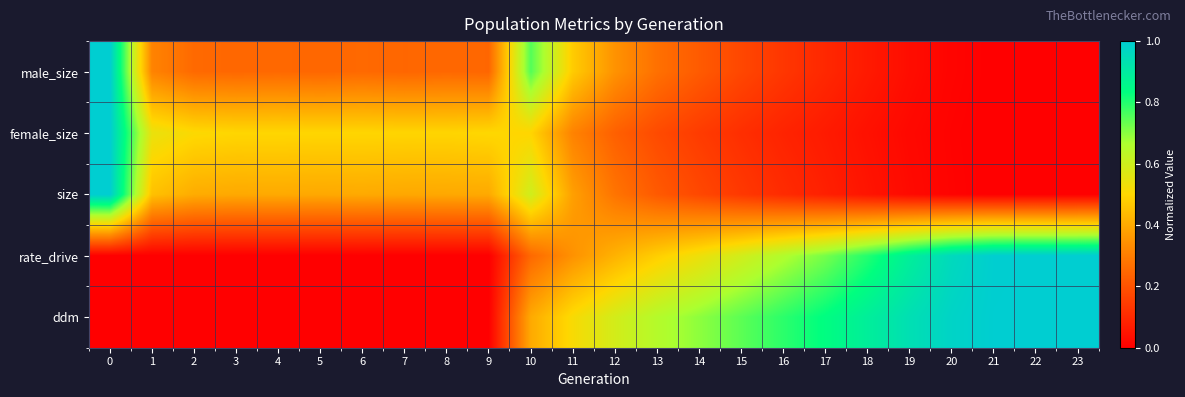

Reading left to right, list all the values displayed in this chart.

male_size: 0=1.0	1=0.3	2=0.3	3=0.2	4=0.3	5=0.2	6=0.3	7=0.2	8=0.2	9=0.2	10=0.8	11=0.5	12=0.3	13=0.3	14=0.2	15=0.2	16=0.1	17=0.1	18=0.1	19=0.0	20=0.0	21=0.0	22=0.0	23=0.0
female_size: 0=1.0	1=0.5	2=0.5	3=0.5	4=0.5	5=0.5	6=0.5	7=0.5	8=0.5	9=0.5	10=0.5	11=0.3	12=0.2	13=0.2	14=0.1	15=0.1	16=0.1	17=0.1	18=0.0	19=0.0	20=0.0	21=0.0	22=0.0	23=0.0
size: 0=1.0	1=0.5	2=0.4	3=0.4	4=0.4	5=0.4	6=0.4	7=0.4	8=0.4	9=0.4	10=0.6	11=0.4	12=0.3	13=0.2	14=0.2	15=0.1	16=0.1	17=0.1	18=0.1	19=0.0	20=0.0	21=0.0	22=0.0	23=0.0
rate_drive: 0=0.0	1=0.0	2=0.0	3=0.0	4=0.0	5=0.0	6=0.0	7=0.0	8=0.0	9=0.0	10=0.3	11=0.3	12=0.4	13=0.5	14=0.5	15=0.6	16=0.7	17=0.7	18=0.8	19=0.9	20=1.0	21=1.0	22=1.0	23=1.0
ddm: 0=0.0	1=0.0	2=0.0	3=0.0	4=0.0	5=0.0	6=0.0	7=0.0	8=0.0	9=0.0	10=0.4	11=0.5	12=0.6	13=0.7	14=0.7	15=0.7	16=0.8	17=0.8	18=0.9	19=0.9	20=1.0	21=1.0	22=1.0	23=1.0